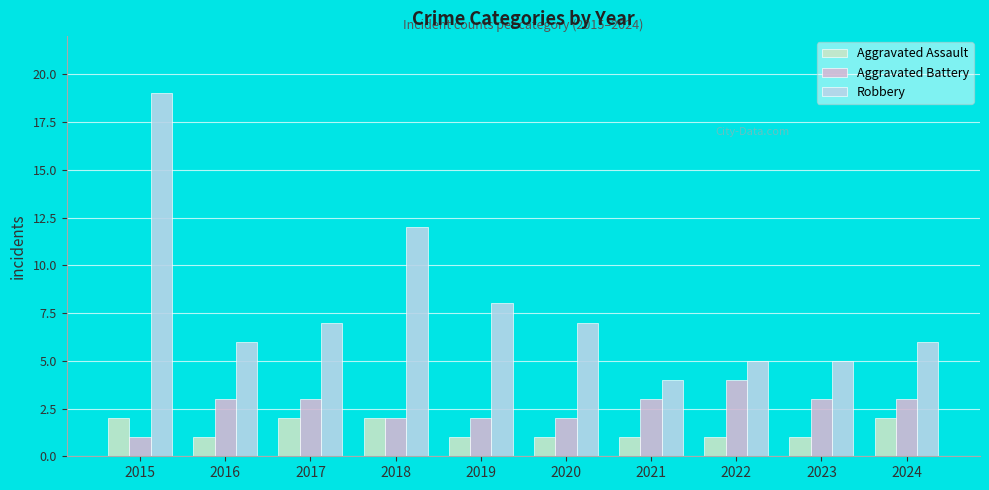

Reading right to left, what are all the values shown in this chart?

Aggravated Assault: 2024=2	2023=1	2022=1	2021=1	2020=1	2019=1	2018=2	2017=2	2016=1	2015=2
Aggravated Battery: 2024=3	2023=3	2022=4	2021=3	2020=2	2019=2	2018=2	2017=3	2016=3	2015=1
Robbery: 2024=6	2023=5	2022=5	2021=4	2020=7	2019=8	2018=12	2017=7	2016=6	2015=19